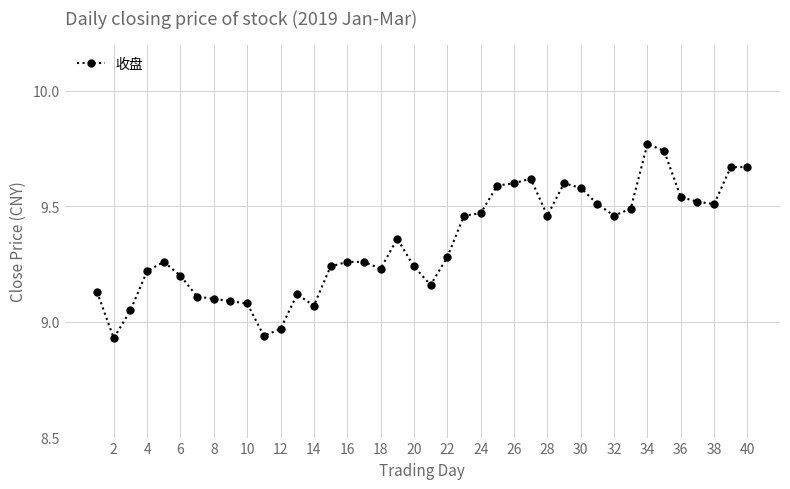

True or false: the data has more than 2 interior local peaks.

True